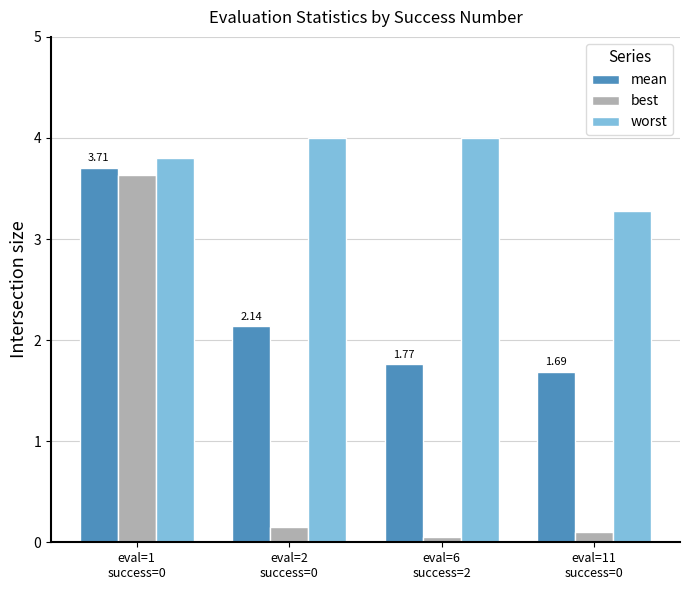

Which series changed the most between eval=6
success=2 and eval=11
success=0?

worst